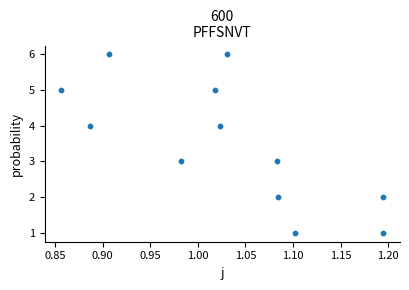

What is the range of Y values (max minus min)?

5